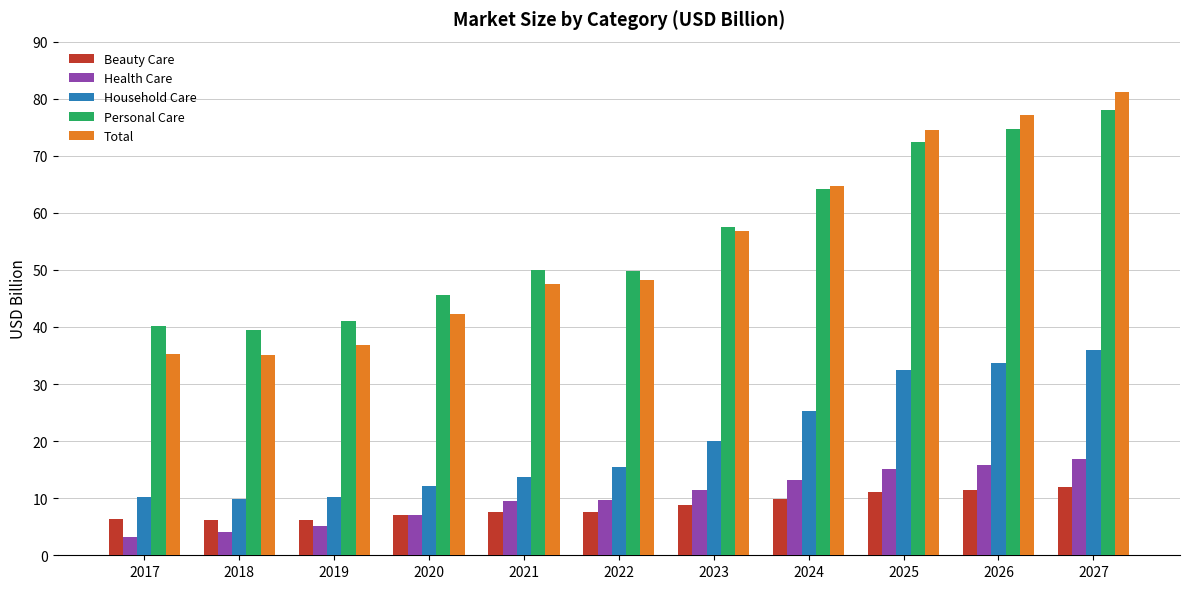

Which series has the largest total across all categories?

Personal Care